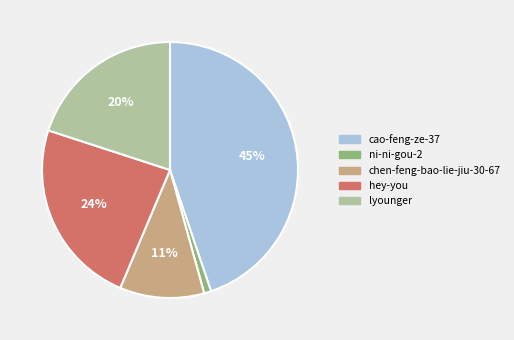

Is the sum of ni-ni-gou-2 and hey-you greater than half?

No